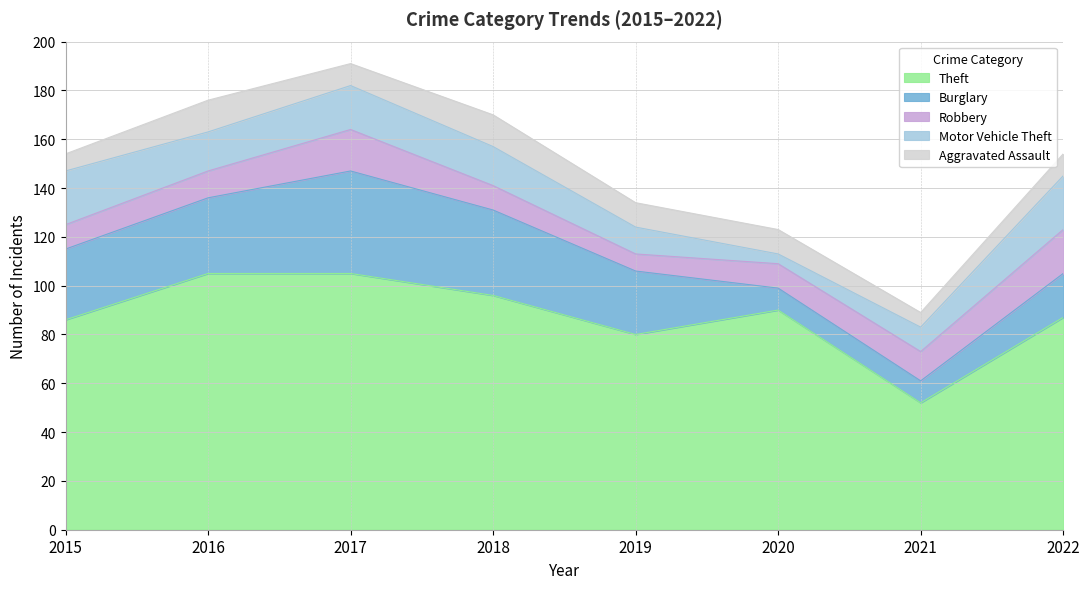

Reading left to right, extract all data points from this chart.

Theft: 2015=86	2016=105	2017=105	2018=96	2019=80	2020=90	2021=52	2022=87
Burglary: 2015=29	2016=31	2017=42	2018=35	2019=26	2020=9	2021=9	2022=18
Robbery: 2015=10	2016=11	2017=17	2018=10	2019=7	2020=10	2021=12	2022=18
Motor Vehicle Theft: 2015=22	2016=16	2017=18	2018=16	2019=11	2020=4	2021=10	2022=22
Aggravated Assault: 2015=7	2016=13	2017=9	2018=13	2019=10	2020=10	2021=6	2022=9